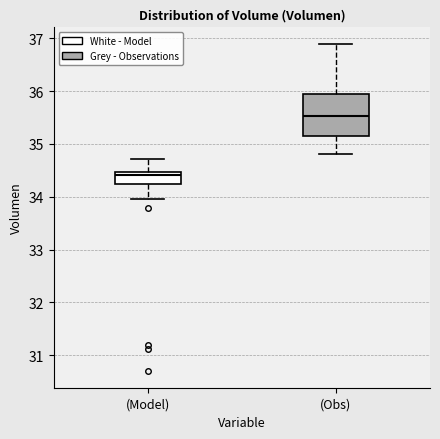

Reading left to right, read every box against the y-axis: the position of its median line, the range the box covers, and the ends of its whiskers. The values are not printed on the chart, so give them approximately, as read against the axis.

(Model): median 34.4, box 34.2 to 34.5, whiskers 34.0 to 34.7
(Obs): median 35.5, box 35.2 to 35.9, whiskers 34.8 to 36.9